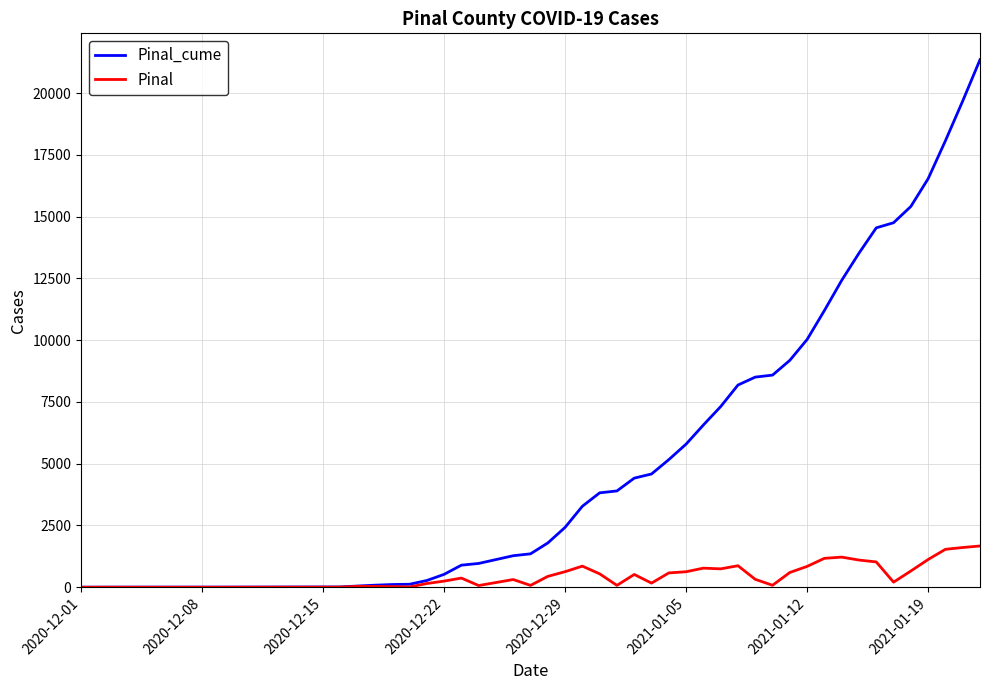

Which series has the largest range (max minus min)?

Pinal_cume